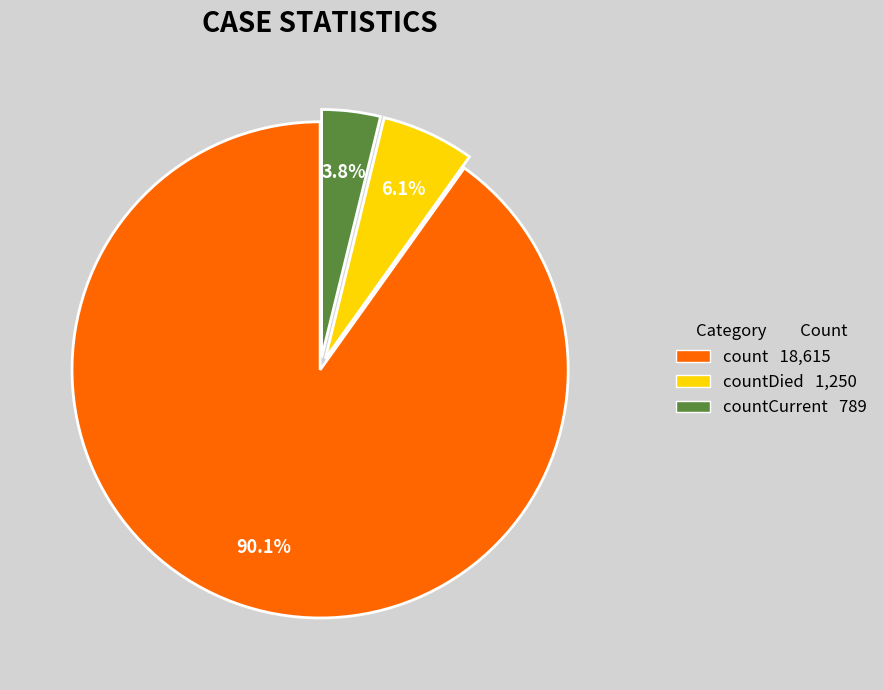

Which category has the smallest portion of the pie?

countCurrent 789